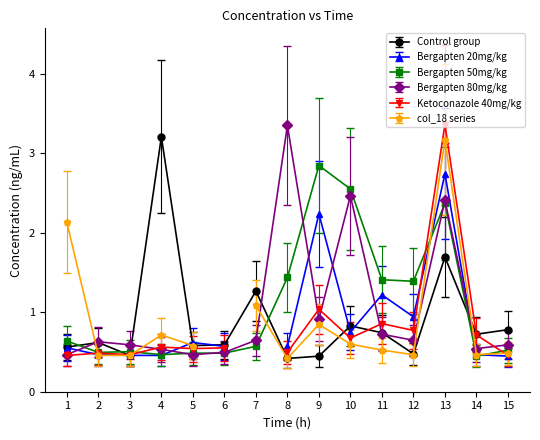

True or false: Bergapten 80mg/kg has more than 2 interior local peaks.

True